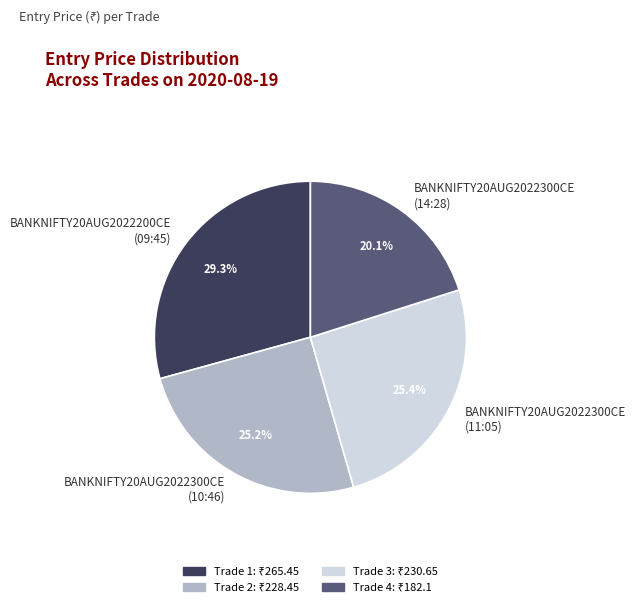

Is BANKNIFTY20AUG2022200CE (09:45) the majority of the pie?

No